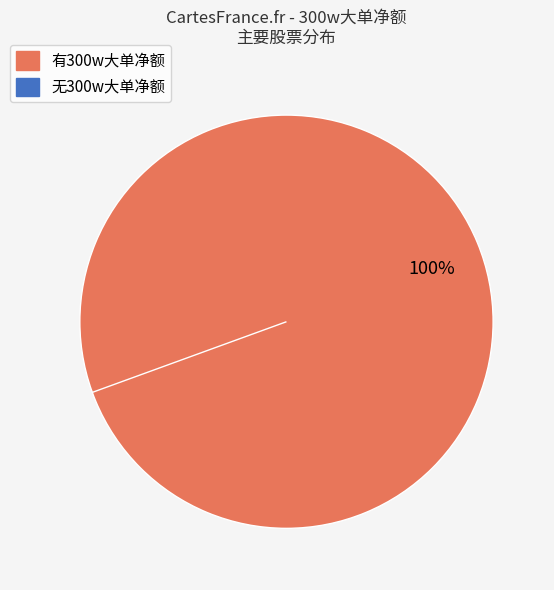

Is there any slice that represents more than half of the pie?

Yes